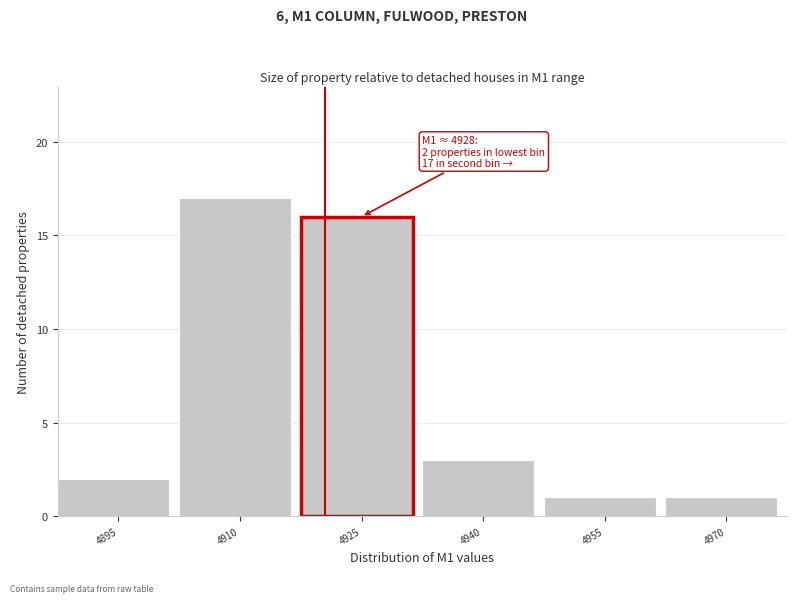

Reading left to right, list all the values displayed in this chart.

2	17	16	3	1	1